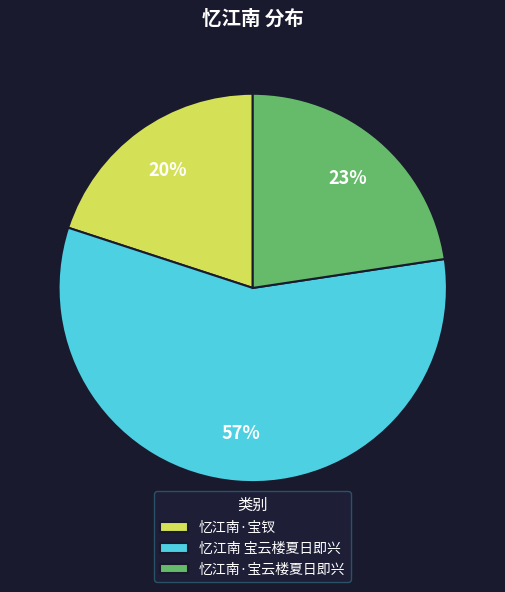

What percentage is the 忆江南·宝云楼夏日即兴 slice, to the nearest percent?

23%